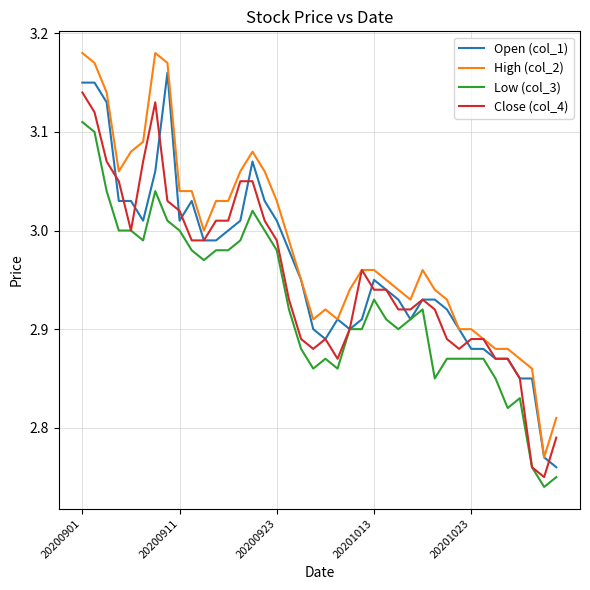

Which series has the largest total across all categories?

High (col_2)